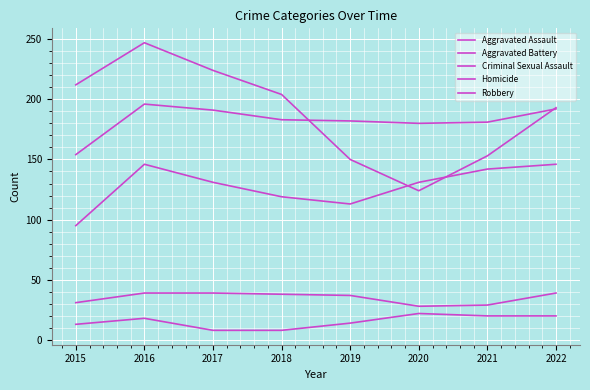

Does the chart have visible grid lines?

Yes